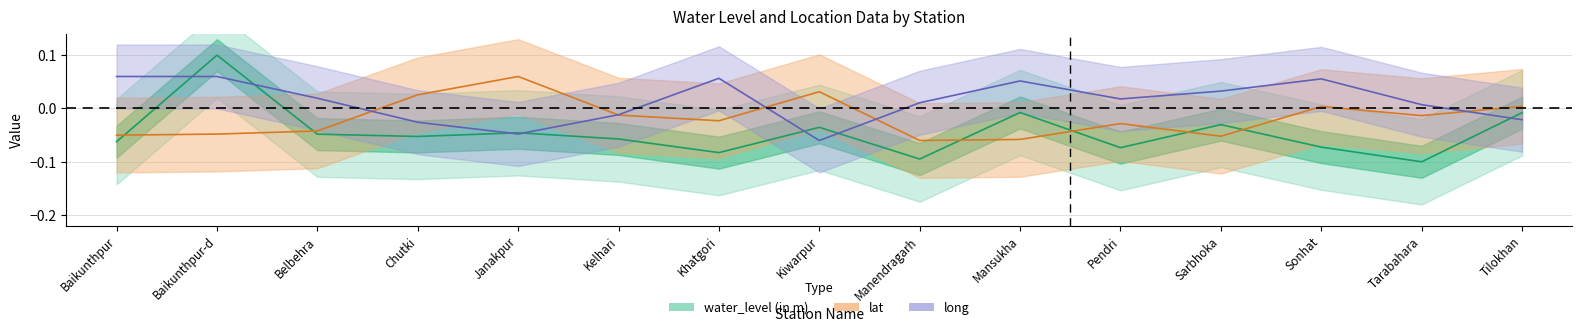

Between which two adjacent categories do lat and water_level (in m) first intersect?

Baikunthpur and Baikunthpur-d